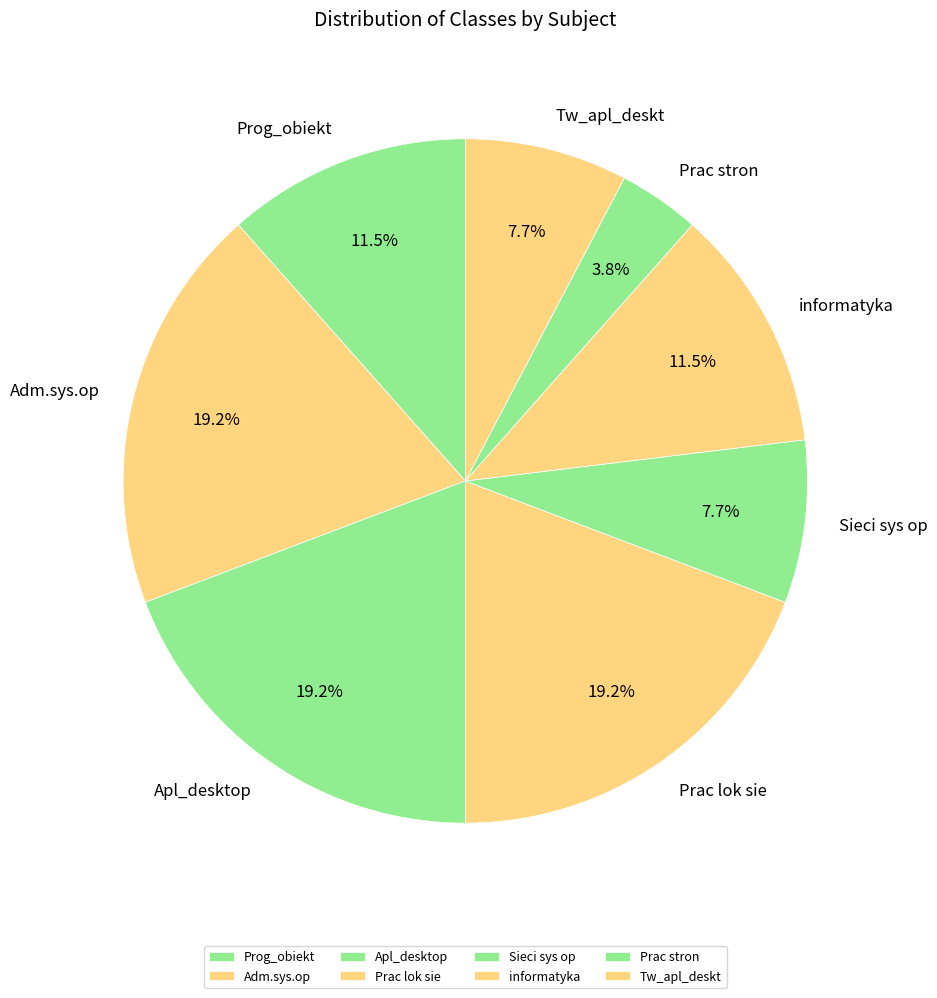

Does Apl_desktop represent more than half of the total?

No